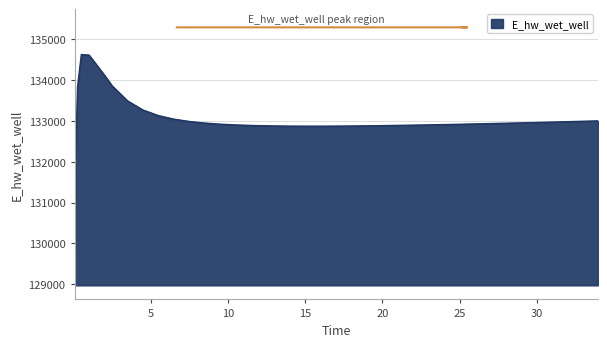

How many series are shown in this chart?

1